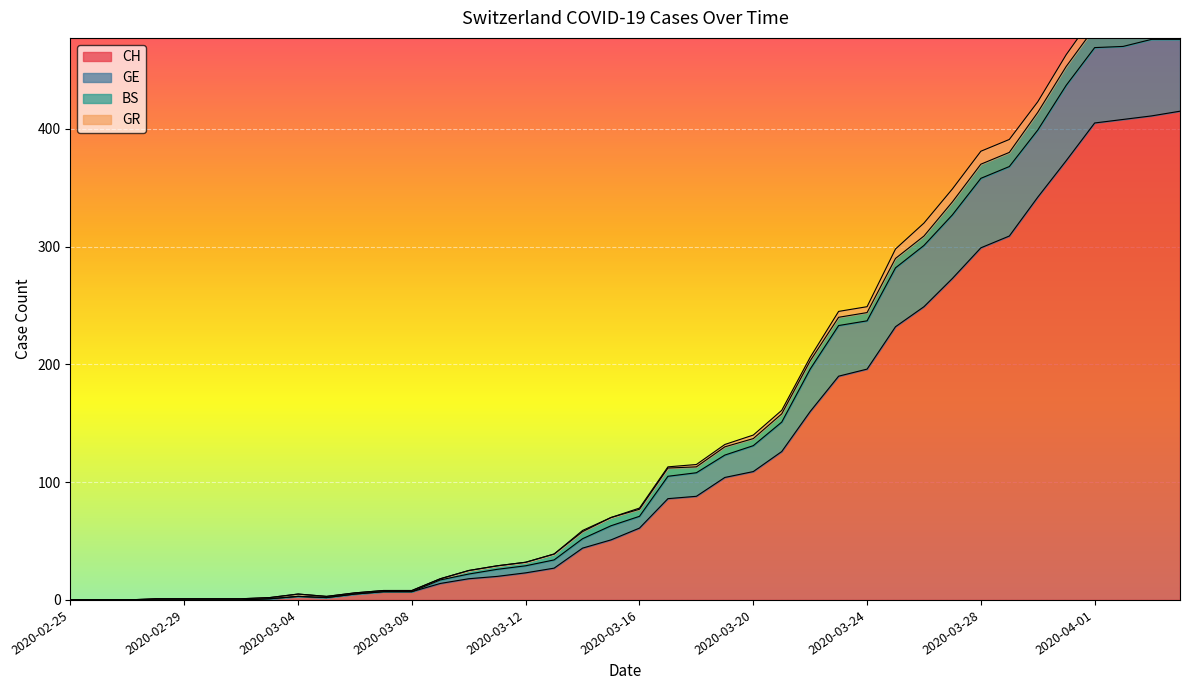

The value of CH at 2020-04-01 is 150. True or false?

False